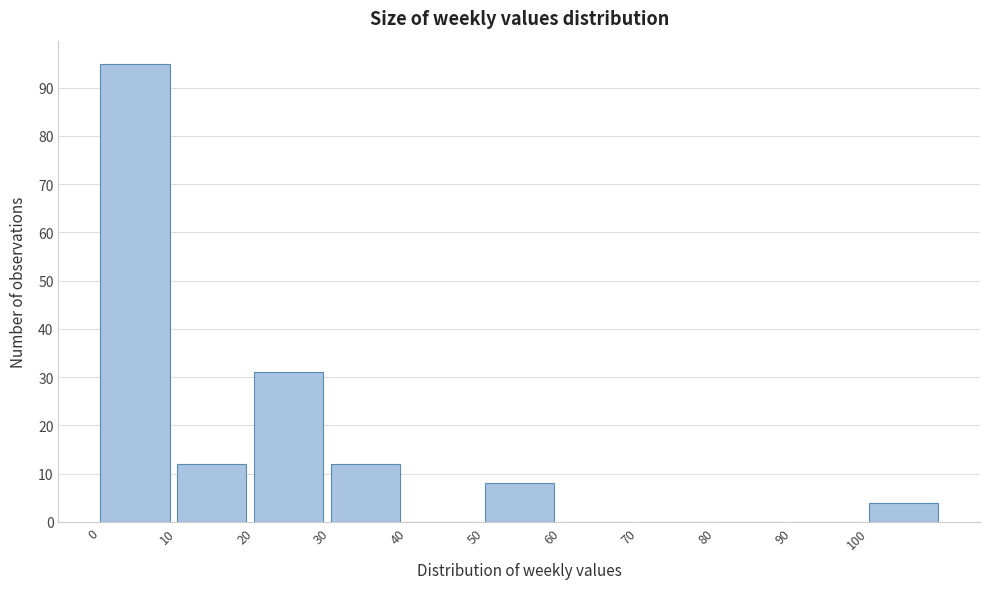

Reading left to right, transcribe this chart: for each bar, give the range it covers on the x-axis and its height. The values are not printed on the chart, so give them approximately, as read against the axis.

0 to 10: 95
10 to 20: 12
20 to 30: 31
30 to 40: 12
40 to 50: 0
50 to 60: 8
60 to 70: 0
70 to 80: 0
80 to 90: 0
90 to 100: 0
100 to 110: 4